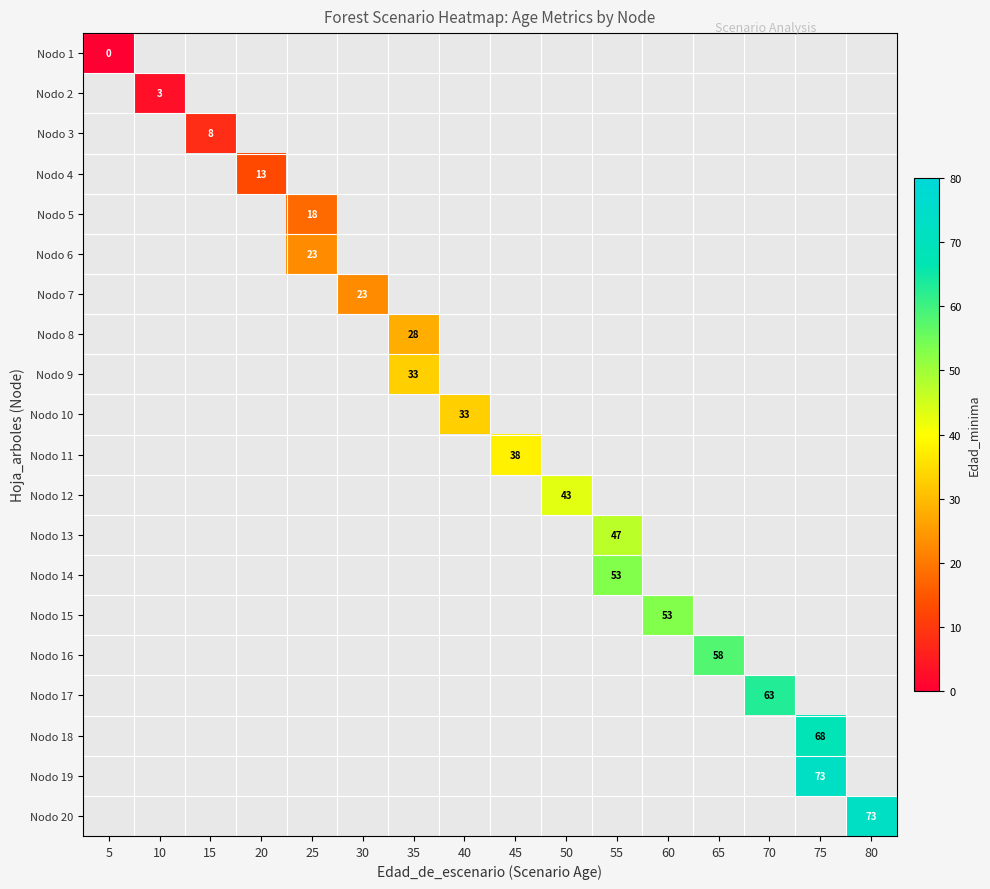

At which category does the chart reach its minimum across all series?

5